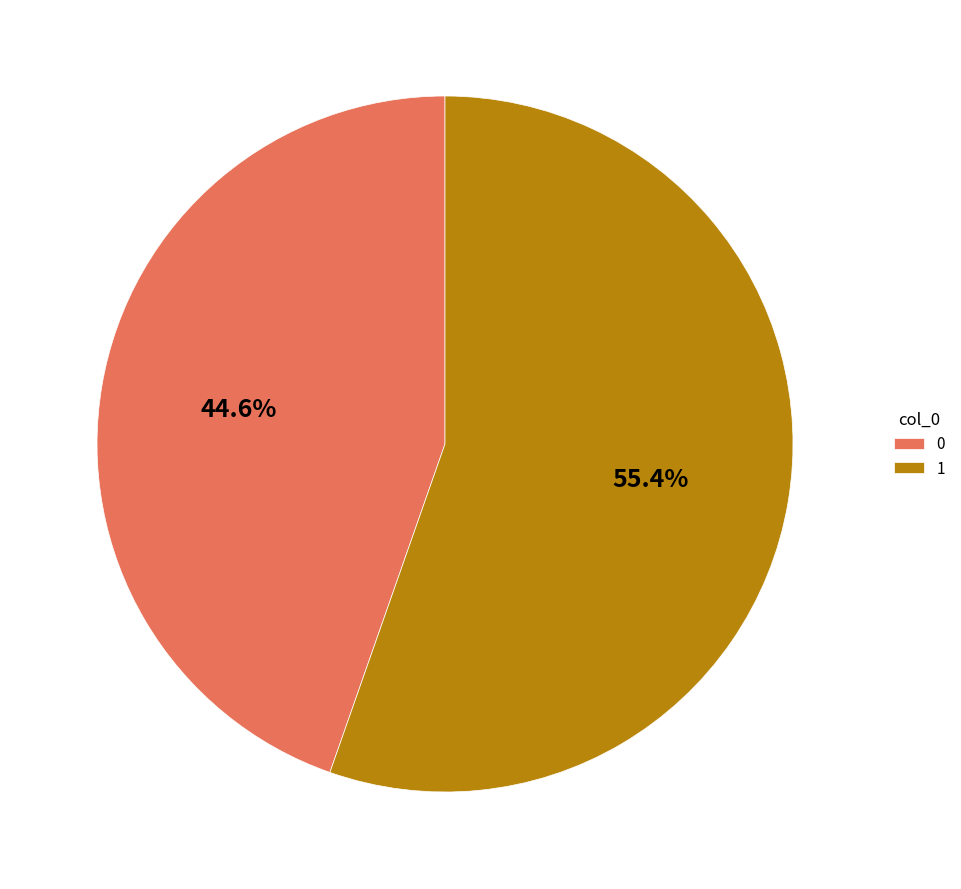

Does 1 represent more than half of the total?

Yes